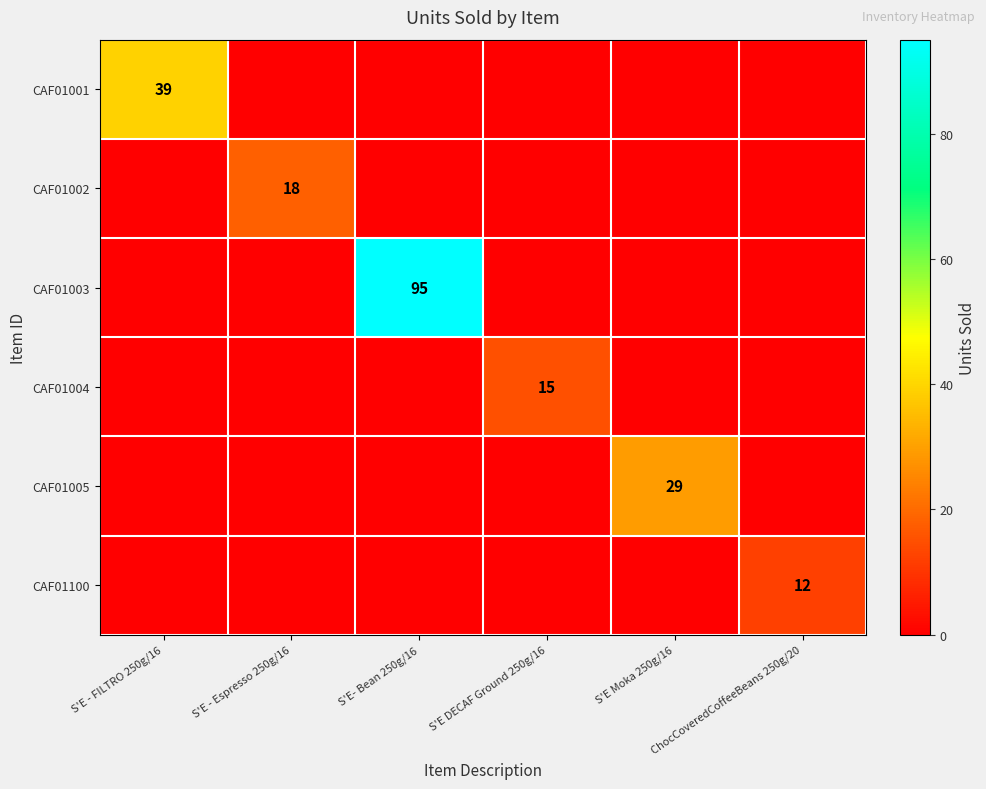

Which category has the highest value in the CAF01004 series?

S'E DECAF Ground 250g/16